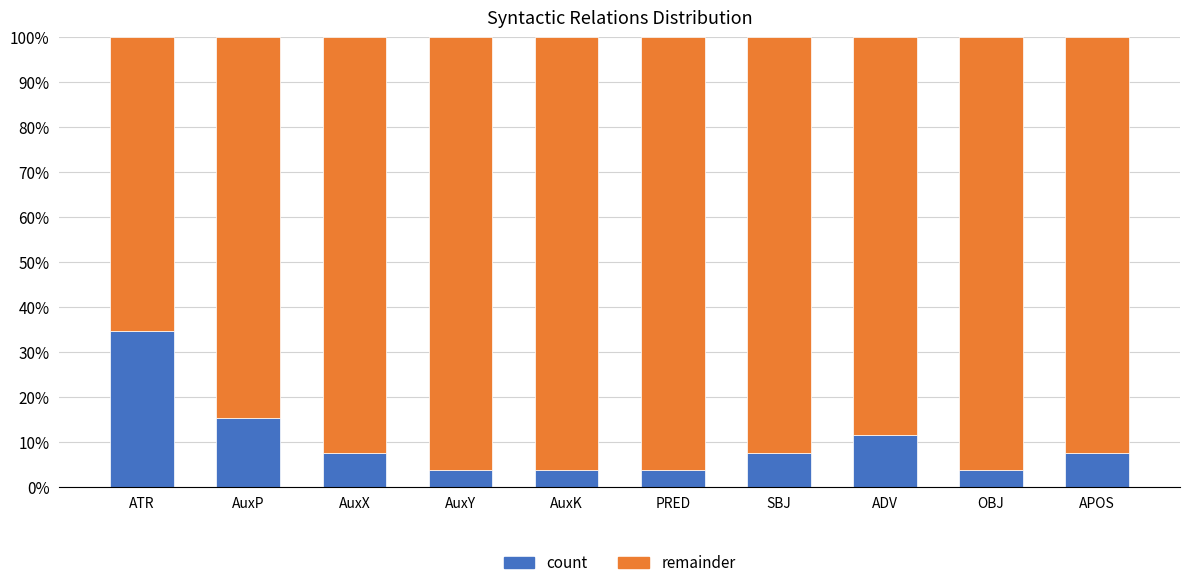

What is the lowest value of the count series?

3.8